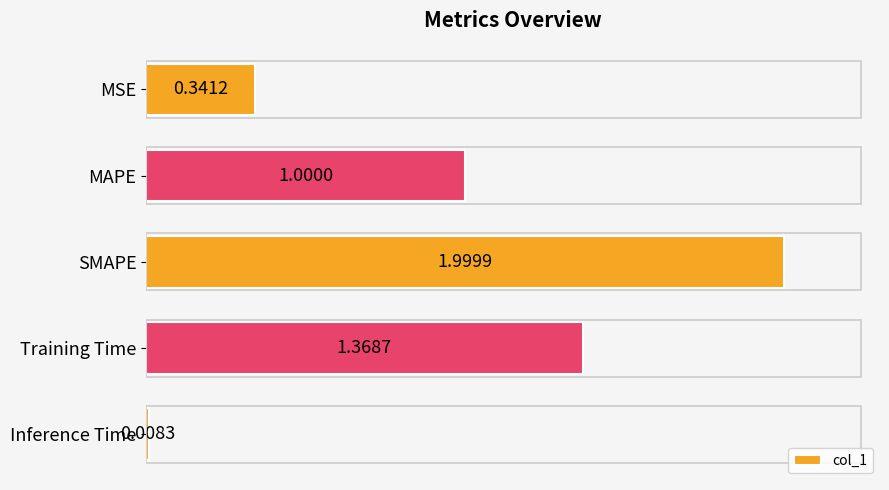

What is the label of the 5th bar from the bottom?

MSE